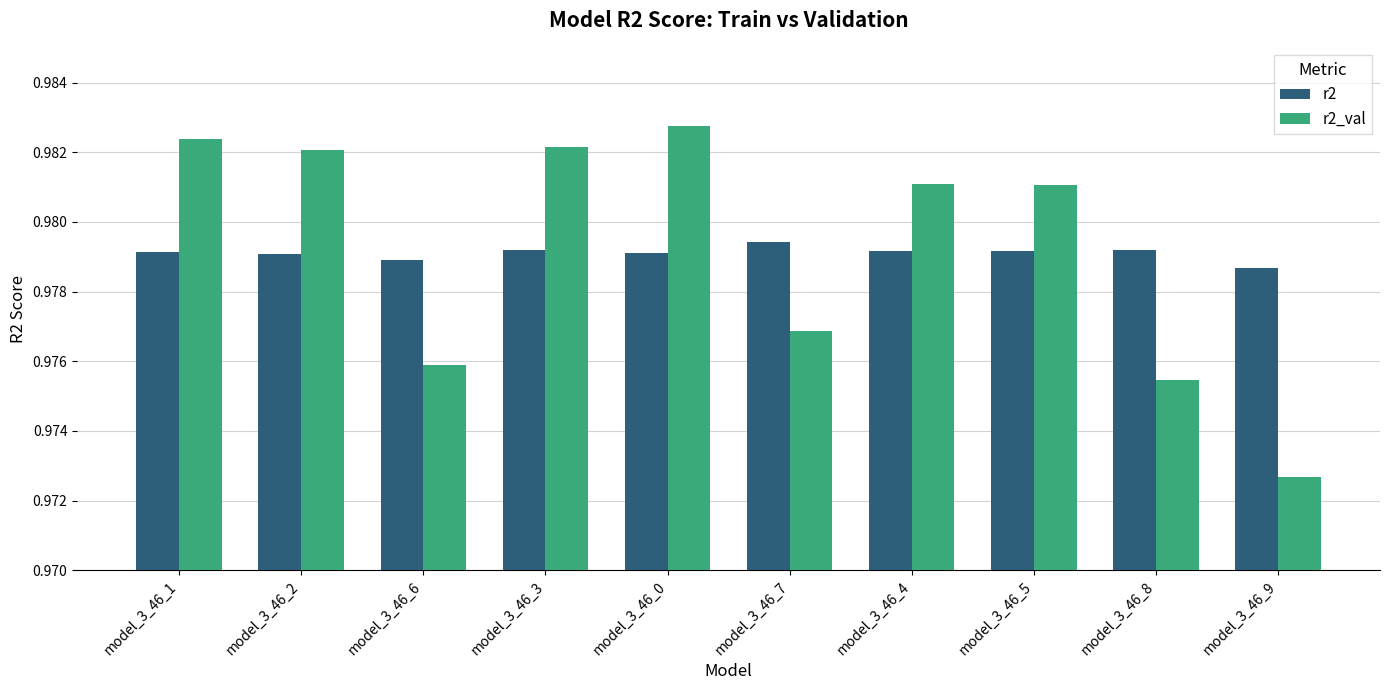

Count the number of categories in the chart.

10